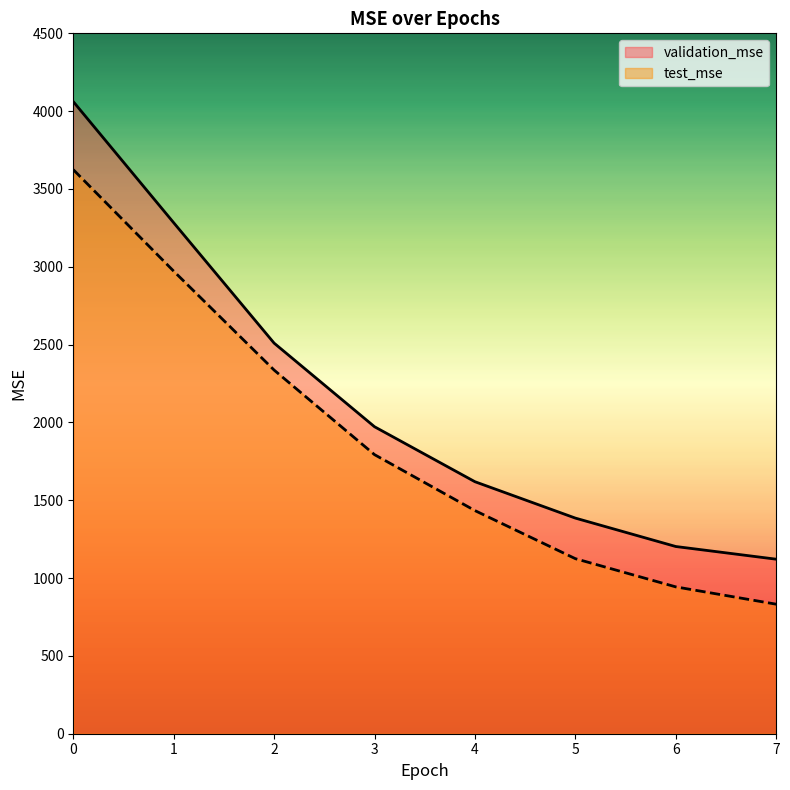

Reading right to left, transcribe all the data shown in this chart.

validation_mse: 7=1121.3	6=1202.9	5=1385.4	4=1619.1	3=1972.4	2=2509.6	1=3283.1	0=4061.3
test_mse: 7=832.2	6=943.5	5=1124.7	4=1433.6	3=1793.1	2=2336.5	1=2972.0	0=3624.2